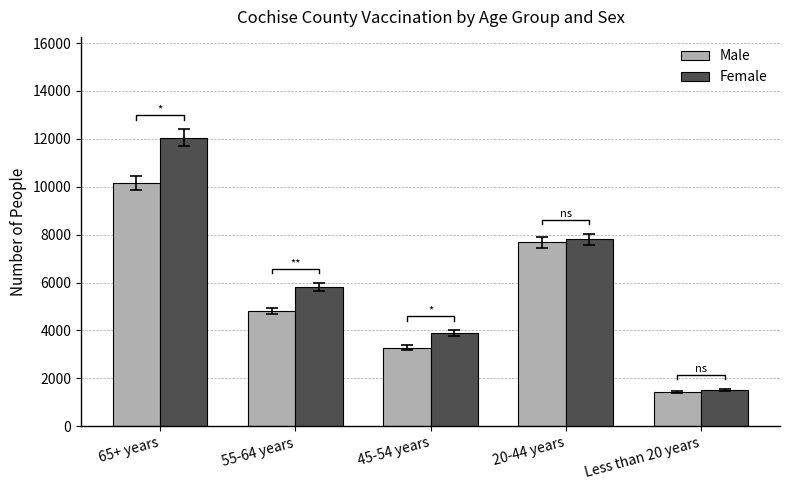

What are all the series names shown in the legend?

Male, Female